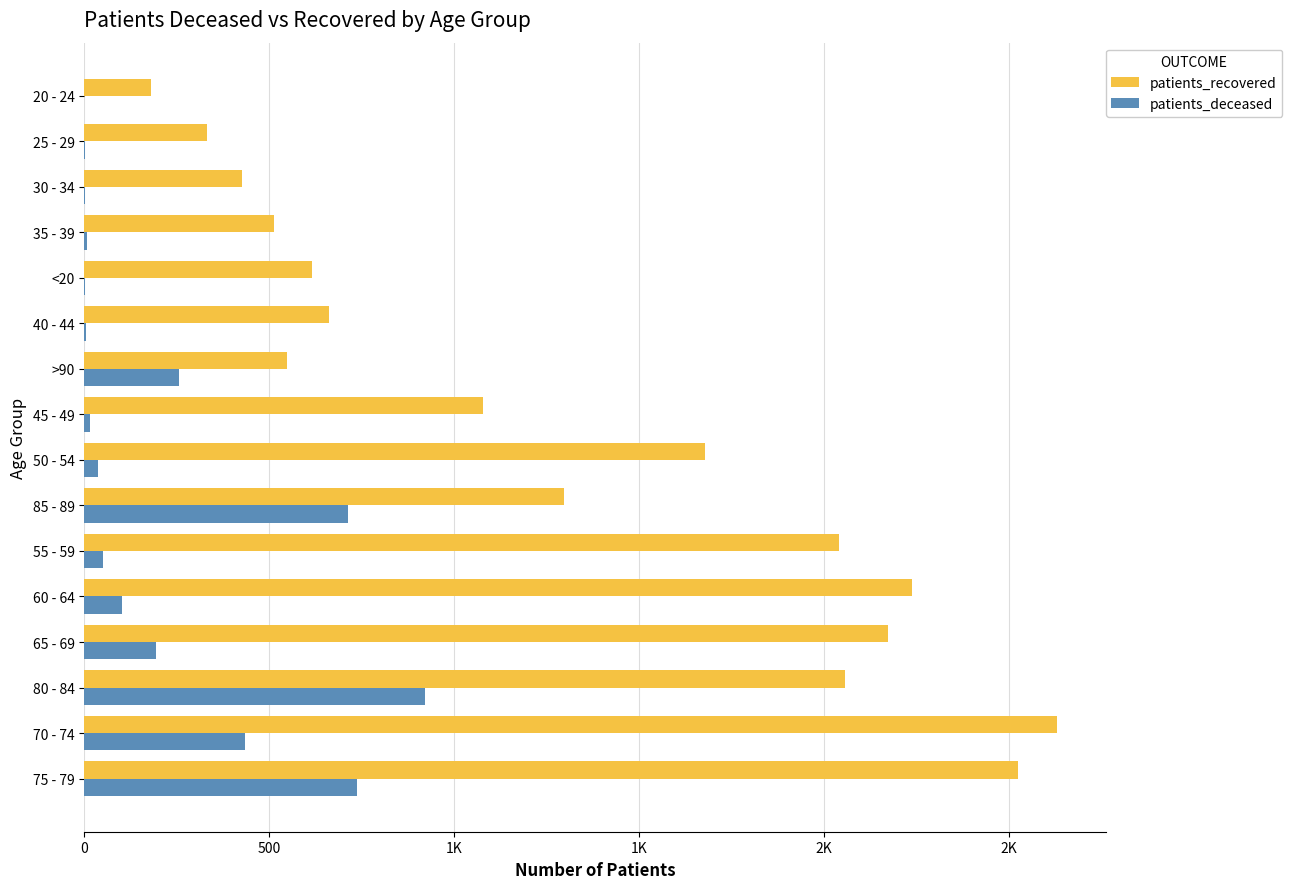

What are all the series names shown in the legend?

patients_recovered, patients_deceased